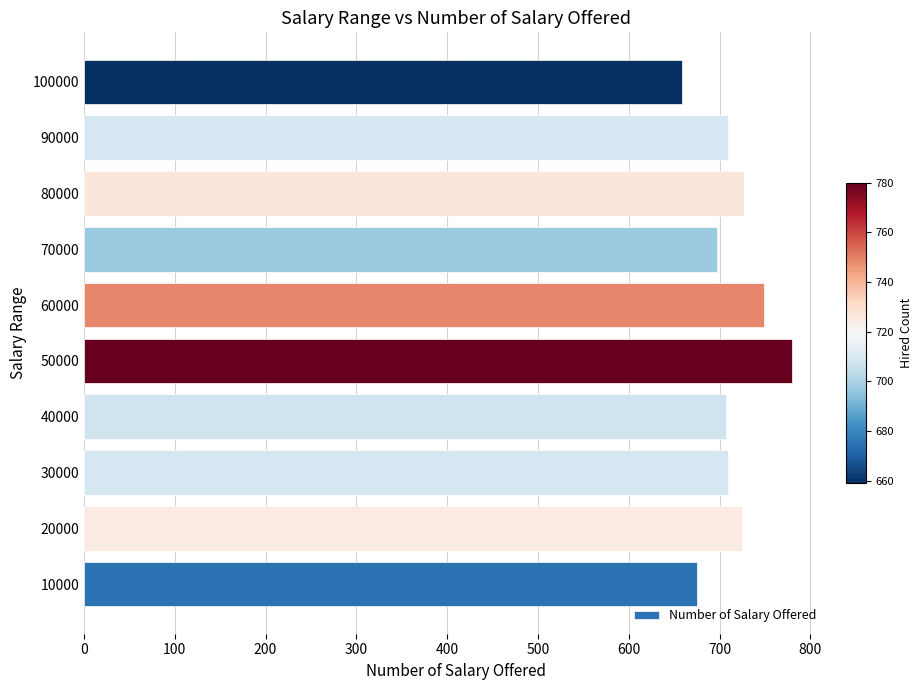

Which category has the highest value across all series?

50000